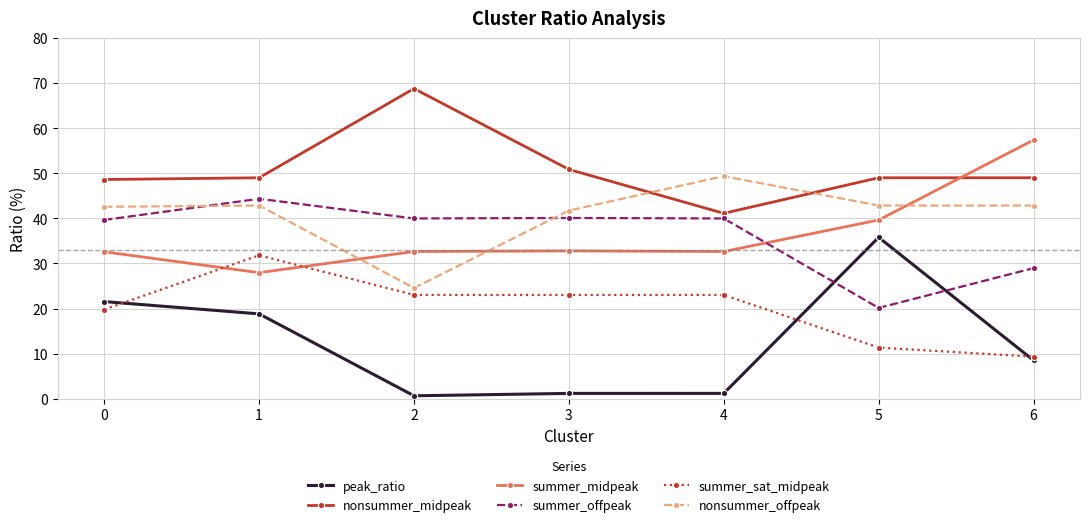

Between 3 and 5, which series saw the biggest shift?

peak_ratio